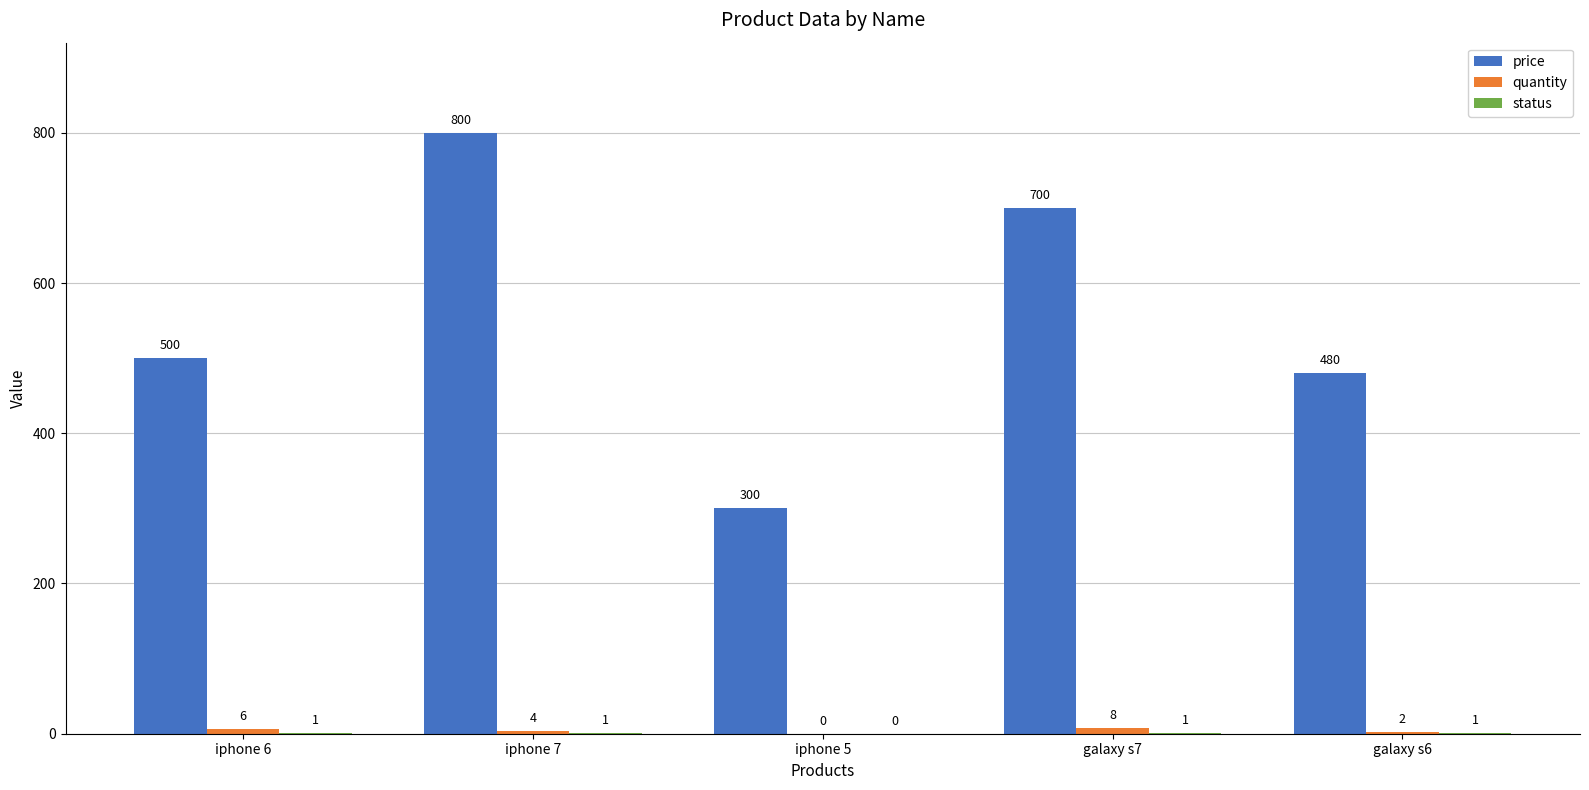

The value of price at iphone 6 is 757. True or false?

False